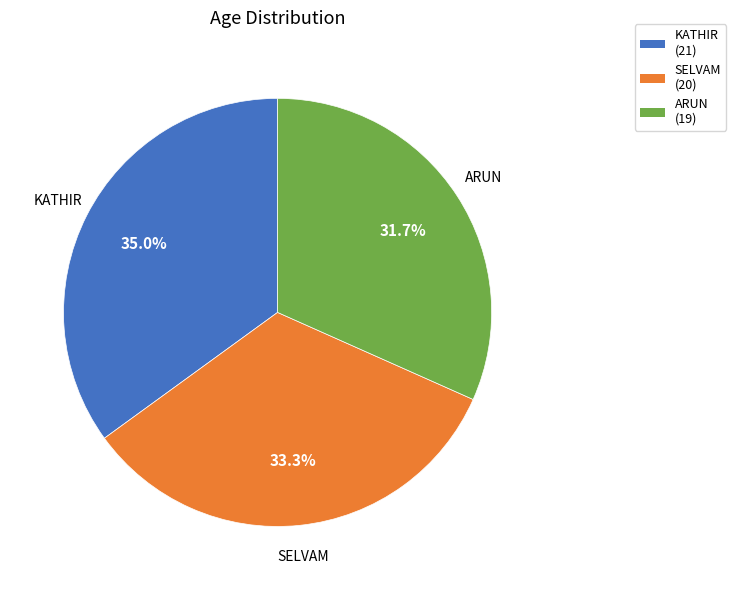

Is it true that ARUN is 43% of the pie?

False